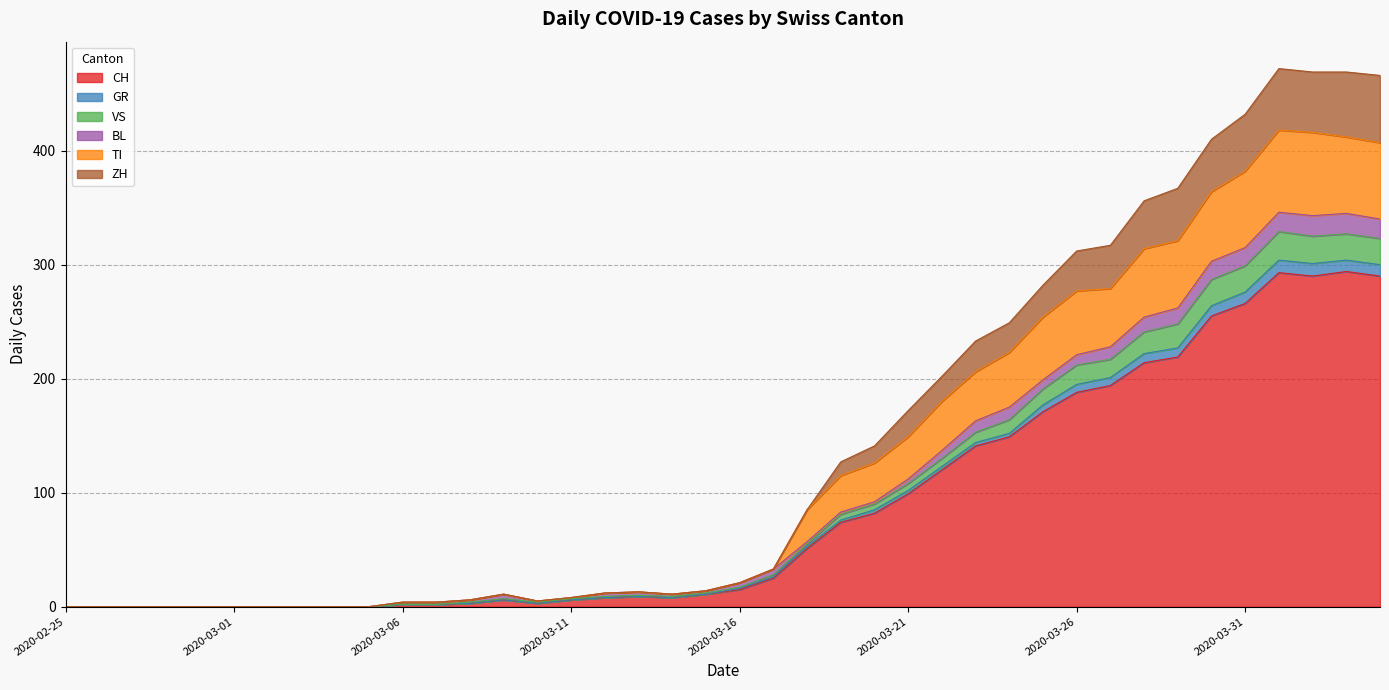

How many lines are shown in the chart?

6